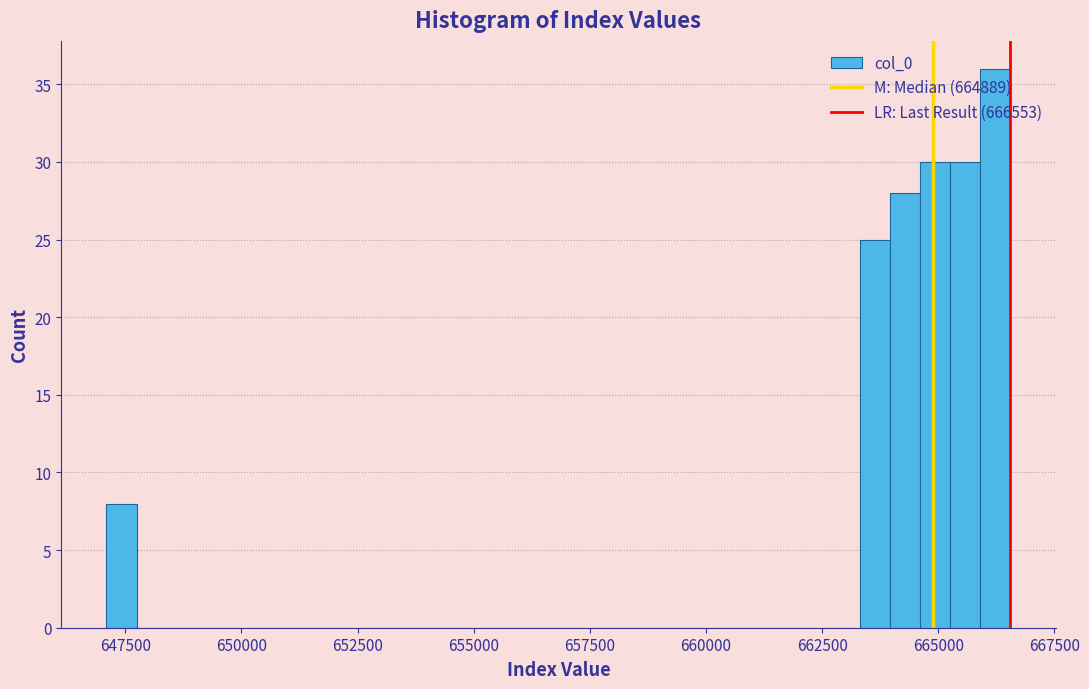

Read against the x-axis, roughly where is the centre of the tallest bar?

666000